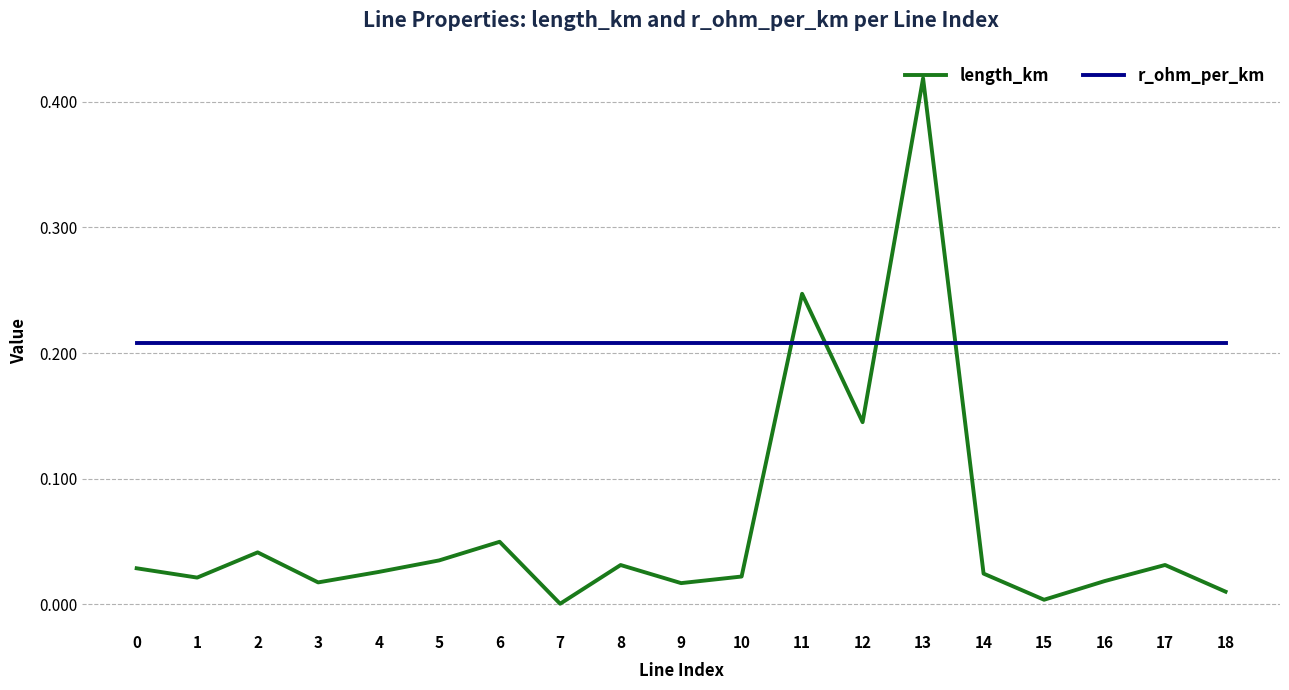

Is the value of length_km at 10 greater than the value of r_ohm_per_km at 8?

No